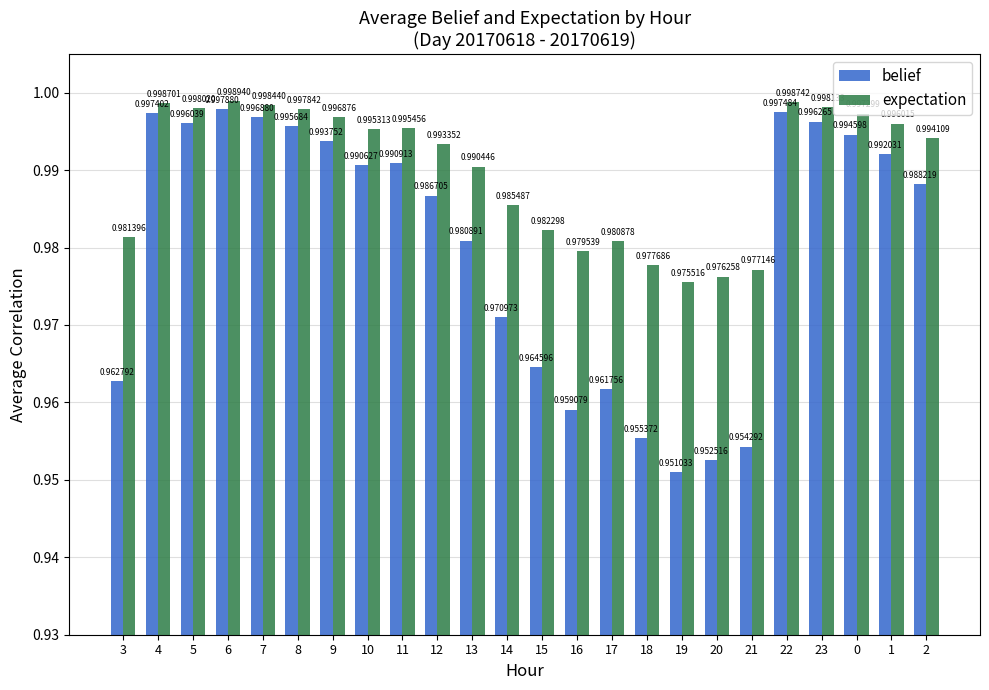

What position from the left is 6?

4